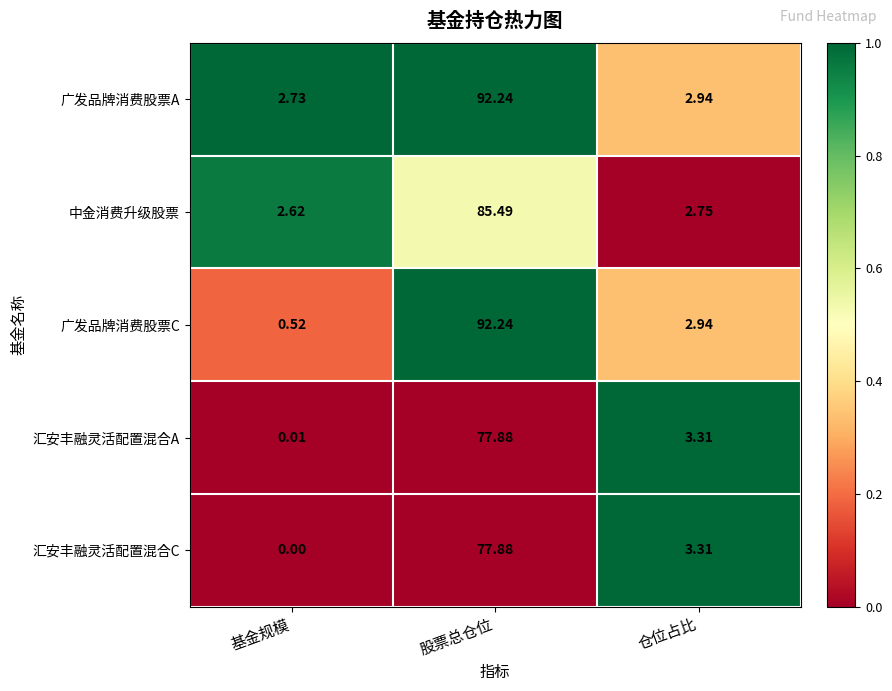

Which series has the largest total across all categories?

广发品牌消费股票A